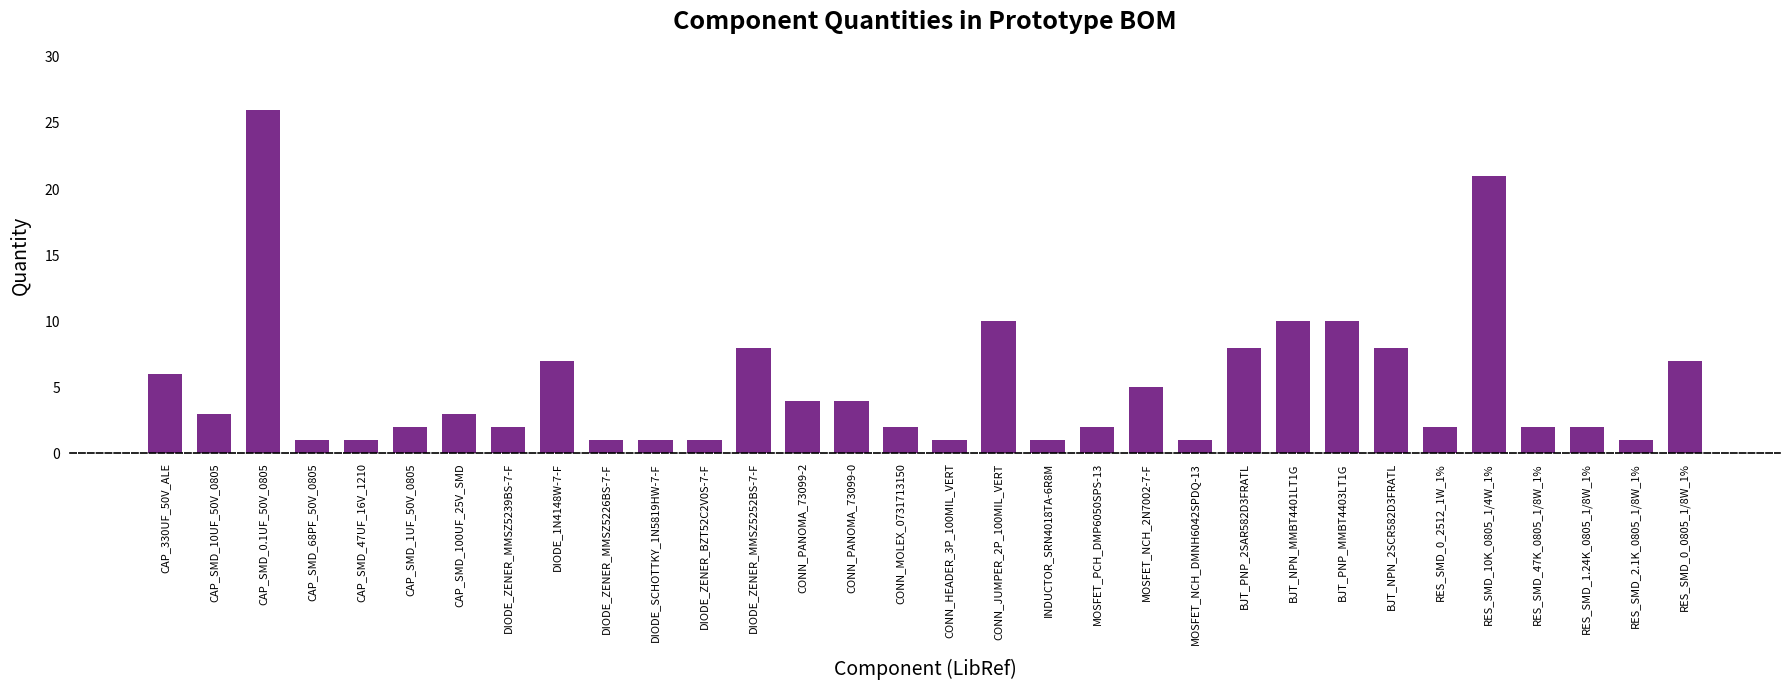

What is the value of the 5th bar from the left?

1